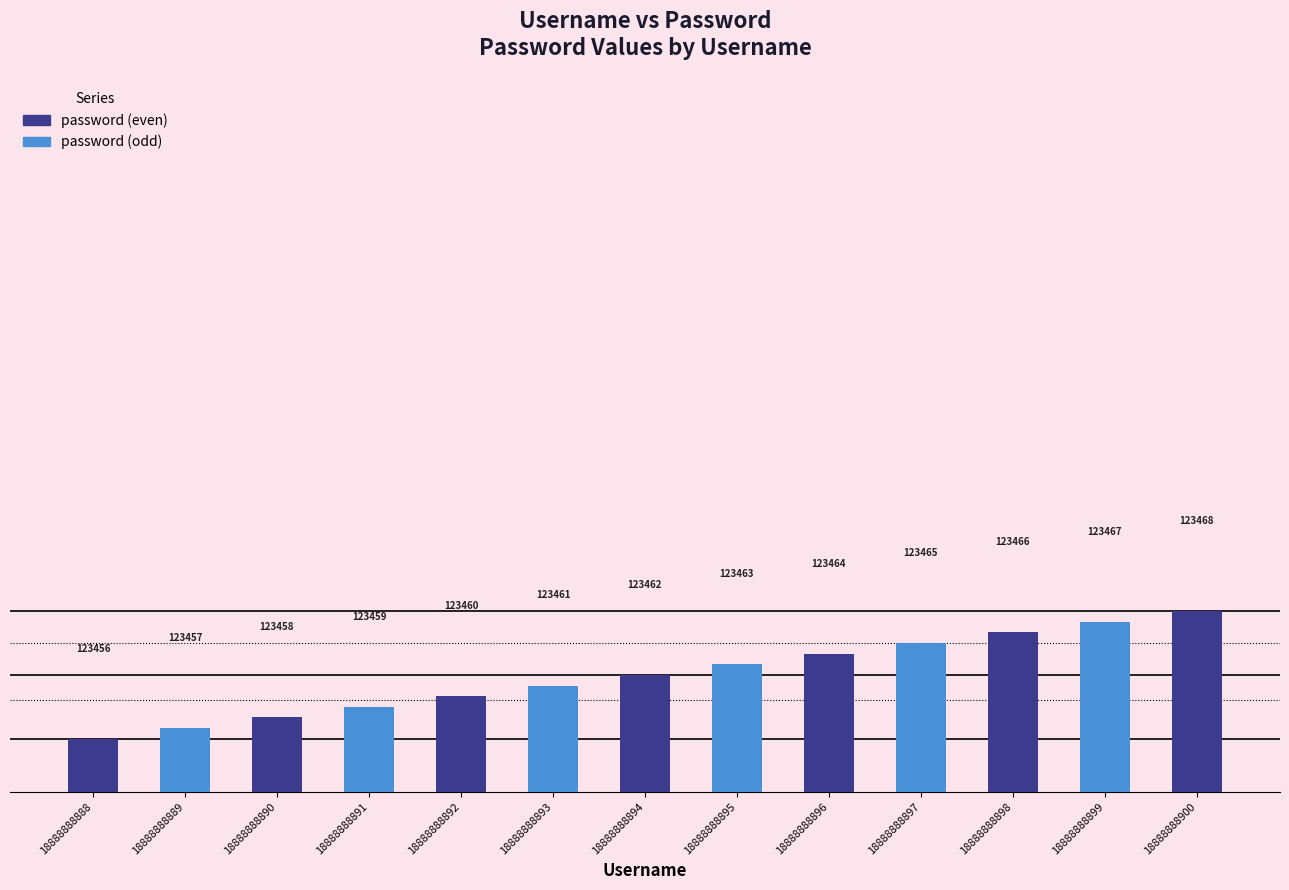

The value at 18888888899 is 123467. True or false?

True